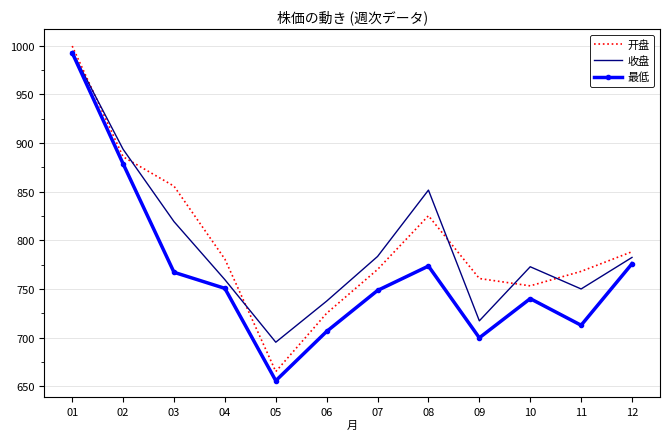

Rank the series at 09 from highest to lowest value.

开盘, 收盘, 最低